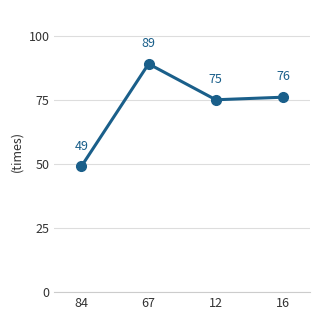

What is the difference between the maximum and minimum values?

40